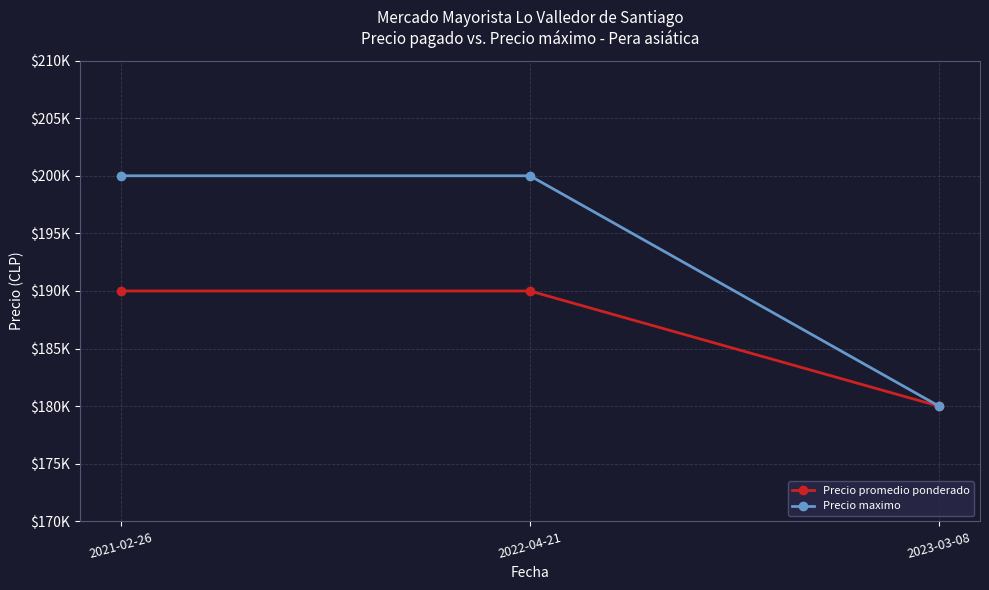

Is this an area chart (filled region under the line)?

No